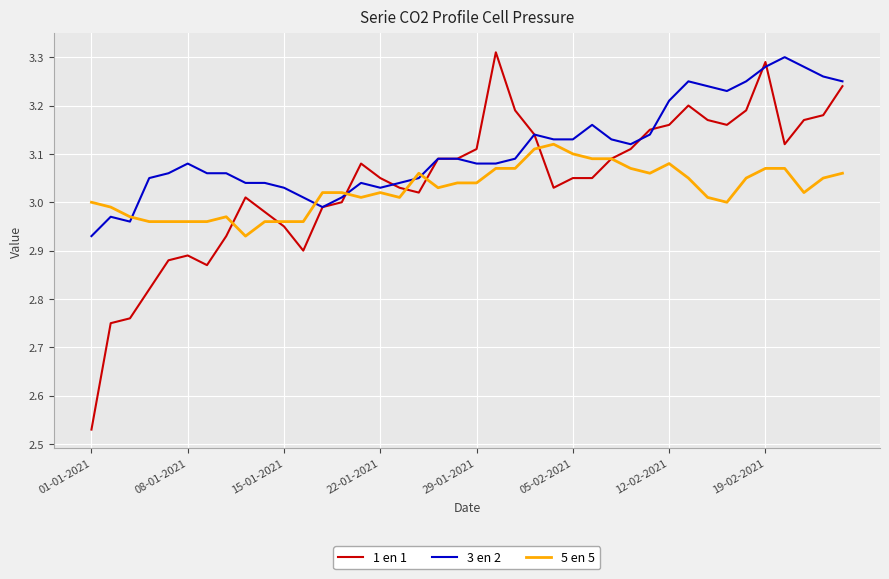

True or false: 5 en 5 and 3 en 2 intersect in this chart.

True